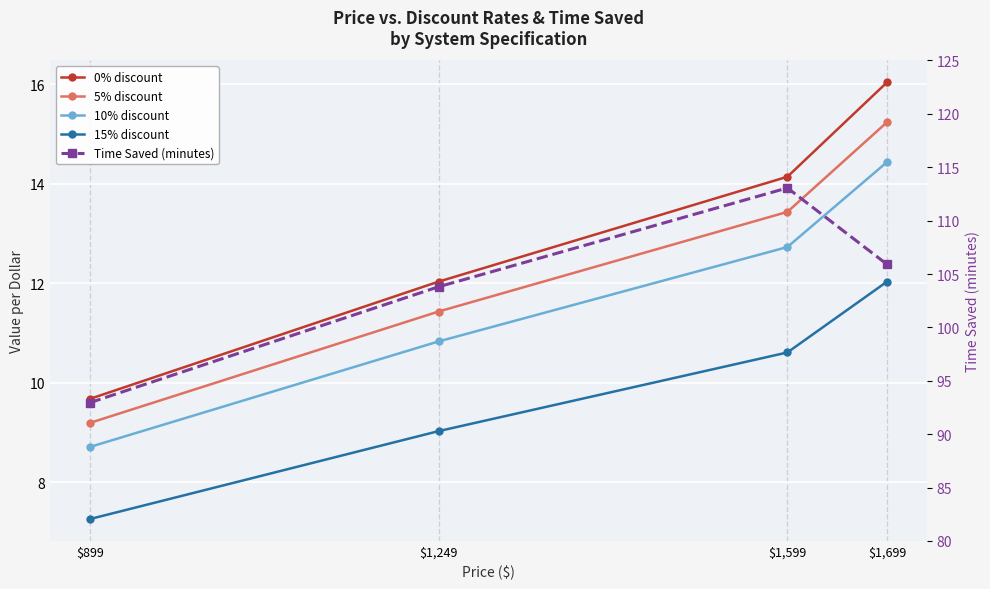

Where is 15% discount nearest to the value 9?

$1,249